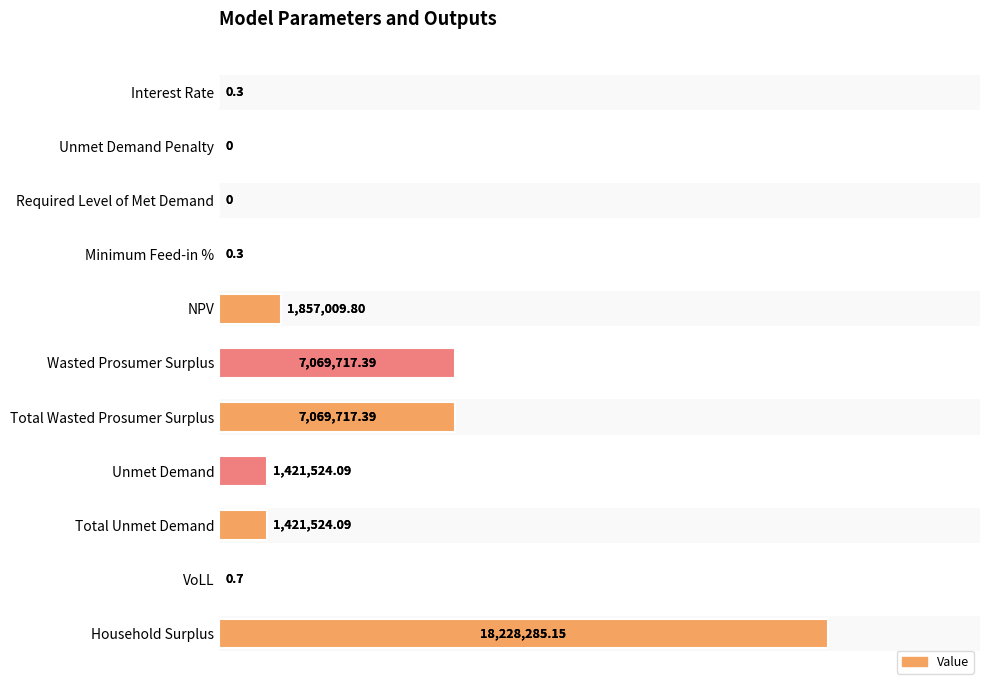

What is the label of the 4th bar from the left?

Minimum Feed-in %